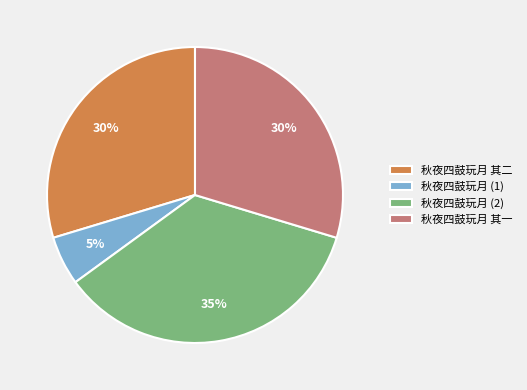

Is it true that 秋夜四鼓玩月 其二 is 22% of the pie?

False